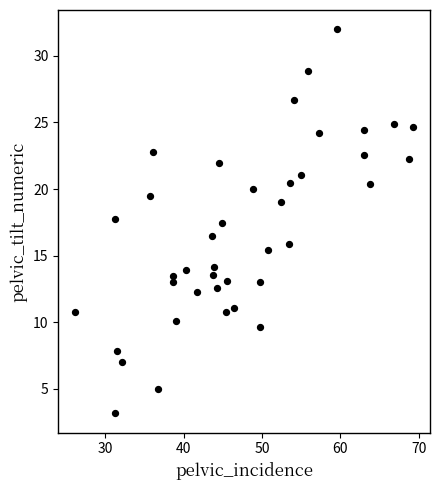

What is the range of X values (max minus min)?

43.1